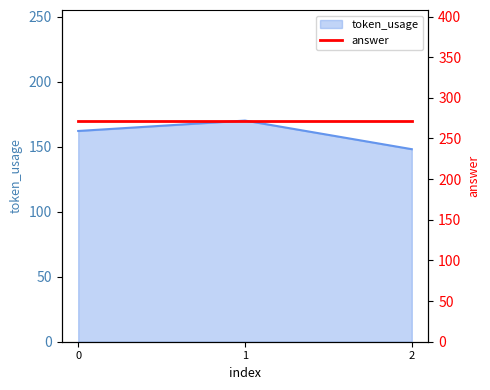

Reading left to right, what are all the values shown in this chart?

0=162	1=170	2=148